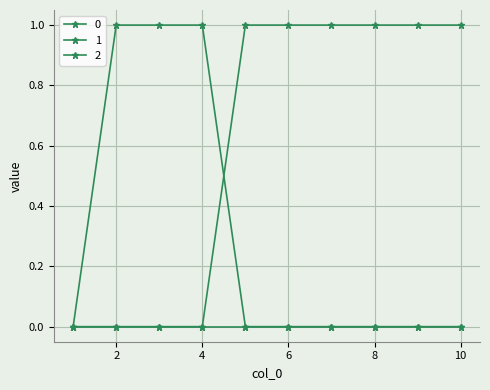

How many categories are shown in the chart?

10